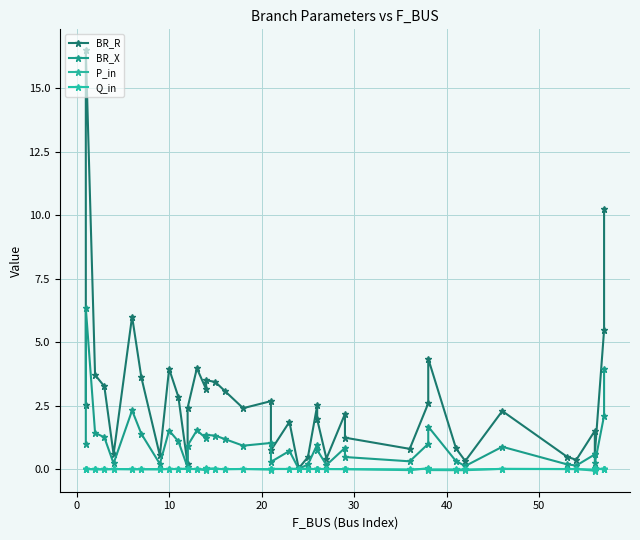

Reading left to right, extract all data points from this chart.

BR_R: 2.5	16.5	3.7	3.3	0.6	6.0	3.6	0.5	4.0	2.8	0.2	2.4	4.0	3.1	3.5	3.4	3.1	2.4	2.7	0.7	1.9	0.0	0.5	2.5	2.0	0.4	2.2	1.2	0.8	2.6	4.4	0.8	0.3	2.3	0.5	0.4	1.5	0.6	5.5	10.3
BR_X: 1.0	6.3	1.4	1.3	0.2	2.3	1.4	0.2	1.5	1.1	0.1	0.9	1.5	1.2	1.3	1.3	1.2	0.9	1.0	0.3	0.7	0.0	0.2	1.0	0.8	0.2	0.8	0.5	0.3	1.0	1.7	0.3	0.1	0.9	0.2	0.1	0.6	0.2	2.1	3.9
P_in: -0.0	0.0	-0.0	-0.0	0.0	-0.0	-0.0	-0.0	0.0	0.0	0.0	0.0	0.0	-0.0	0.0	0.0	-0.0	0.0	-0.0	0.0	0.0	0.0	0.0	0.0	0.0	0.0	0.0	-0.0	-0.0	0.0	-0.0	-0.0	-0.0	0.0	0.0	0.0	-0.1	0.0	-0.0	0.0
Q_in: -0.0	0.0	-0.0	-0.0	0.0	-0.0	-0.0	-0.0	0.0	0.0	0.0	0.0	0.0	-0.0	0.0	0.0	-0.0	0.0	-0.0	0.0	0.0	0.0	0.0	0.0	0.0	0.0	0.0	-0.0	-0.0	0.0	-0.0	-0.0	-0.0	0.0	0.0	0.0	-0.0	0.0	-0.0	0.0